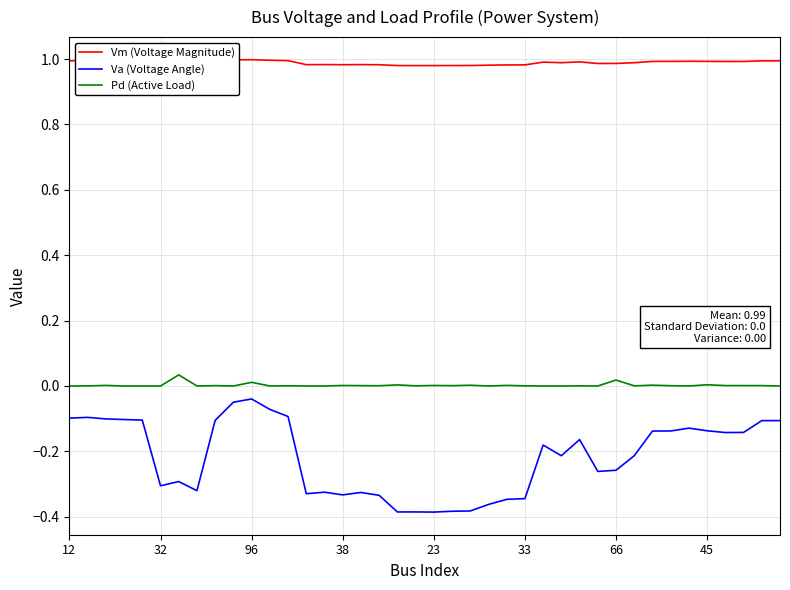

True or false: Vm (Voltage Magnitude) has more than 0 points higher than both neighbors.

True